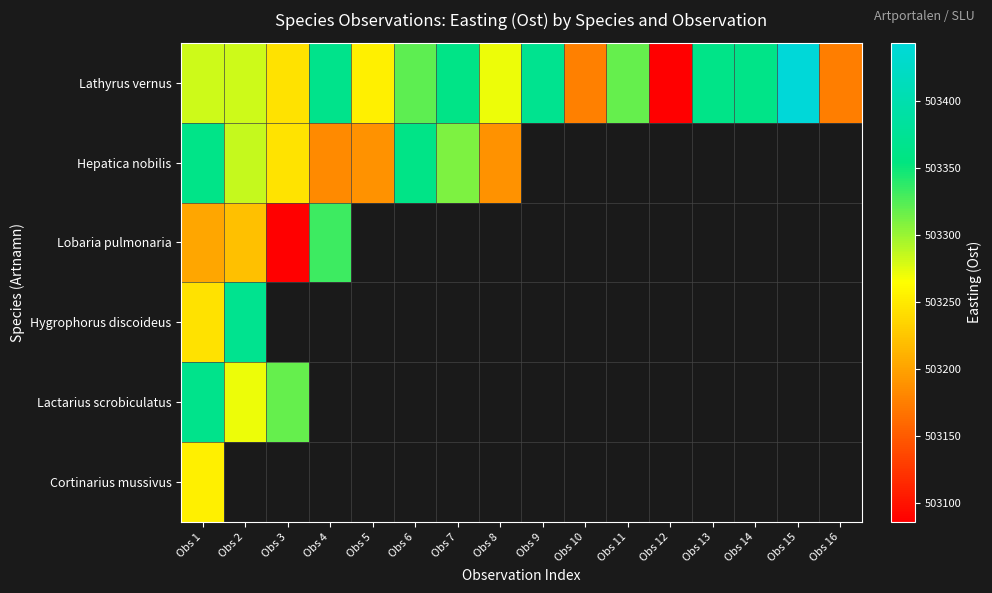

List the series in order of their peak value, highest first.

Lathyrus vernus, Hygrophorus discoideus, Lactarius scrobiculatus, Hepatica nobilis, Lobaria pulmonaria, Cortinarius mussivus